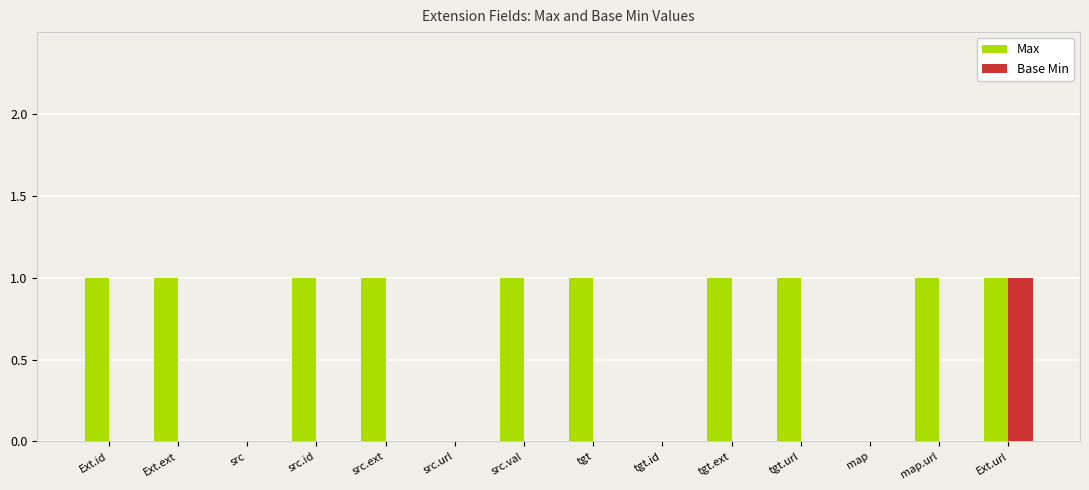

The value of Max at src is 0. True or false?

True